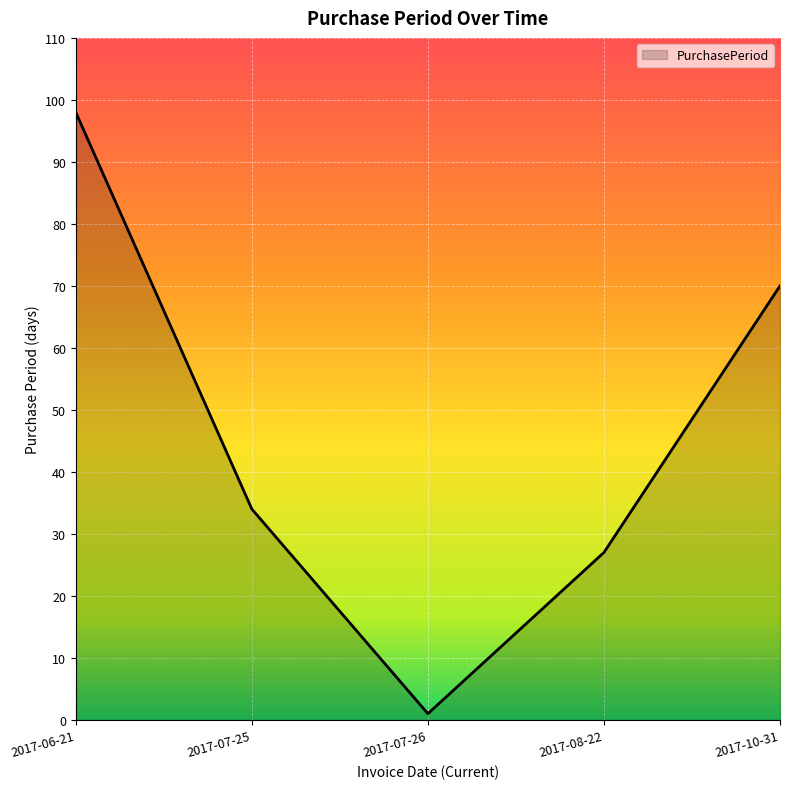

Where is the data nearest to the value 49?

2017-07-25